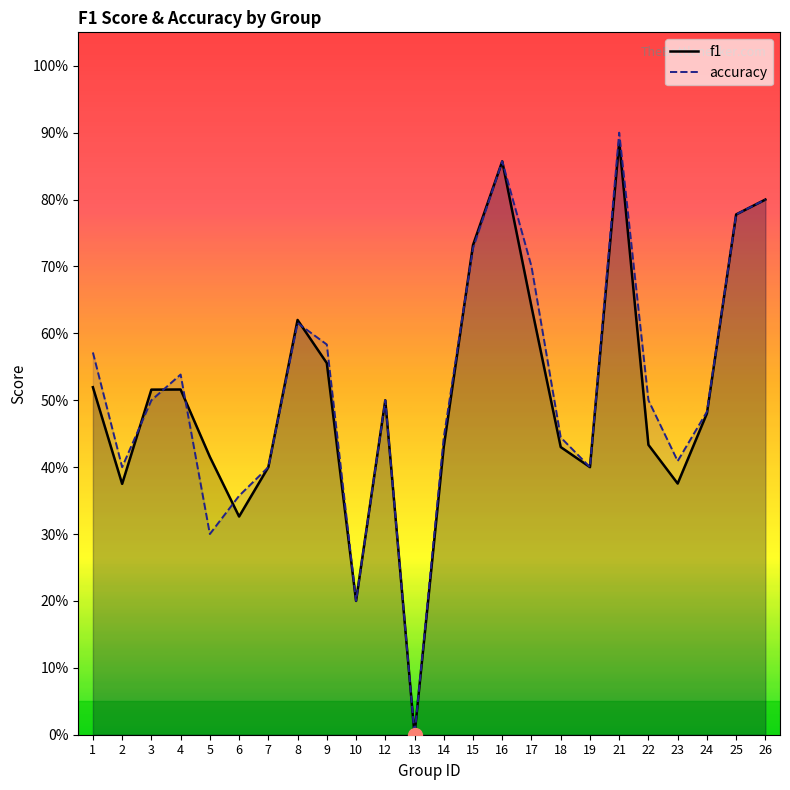

Reading left to right, extract all data points from this chart.

f1: 1=0.5	2=0.4	3=0.5	4=0.5	5=0.4	6=0.3	7=0.4	8=0.6	9=0.6	10=0.2	12=0.5	13=0.0	14=0.4	15=0.7	16=0.9	17=0.6	18=0.4	19=0.4	21=0.9	22=0.4	23=0.4	24=0.5	25=0.8	26=0.8
accuracy: 1=0.6	2=0.4	3=0.5	4=0.5	5=0.3	6=0.4	7=0.4	8=0.6	9=0.6	10=0.2	12=0.5	13=0.0	14=0.4	15=0.7	16=0.9	17=0.7	18=0.4	19=0.4	21=0.9	22=0.5	23=0.4	24=0.5	25=0.8	26=0.8